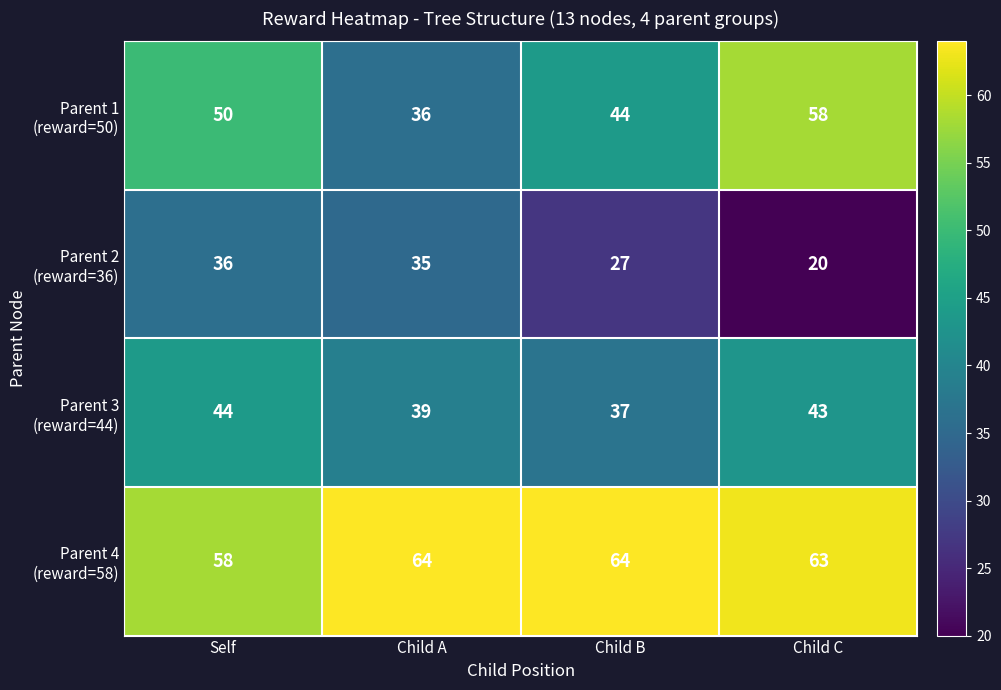

What is the spread (max minus min) of values at Child B?

37